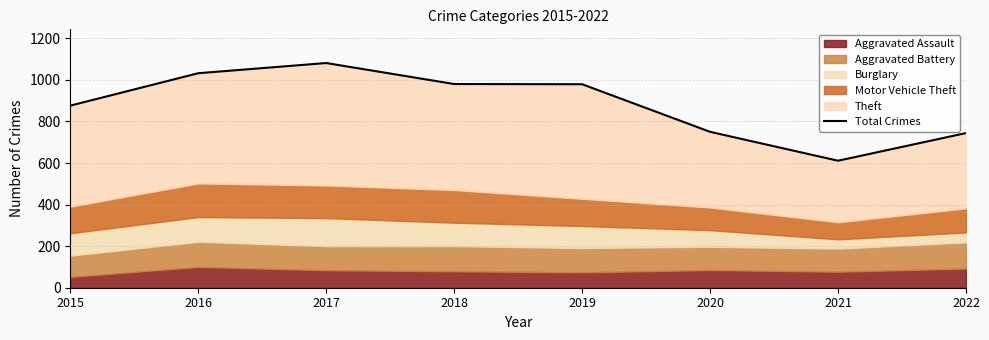

List the labels in order of value, smallest first.

2021, 2022, 2020, 2015, 2019, 2018, 2016, 2017